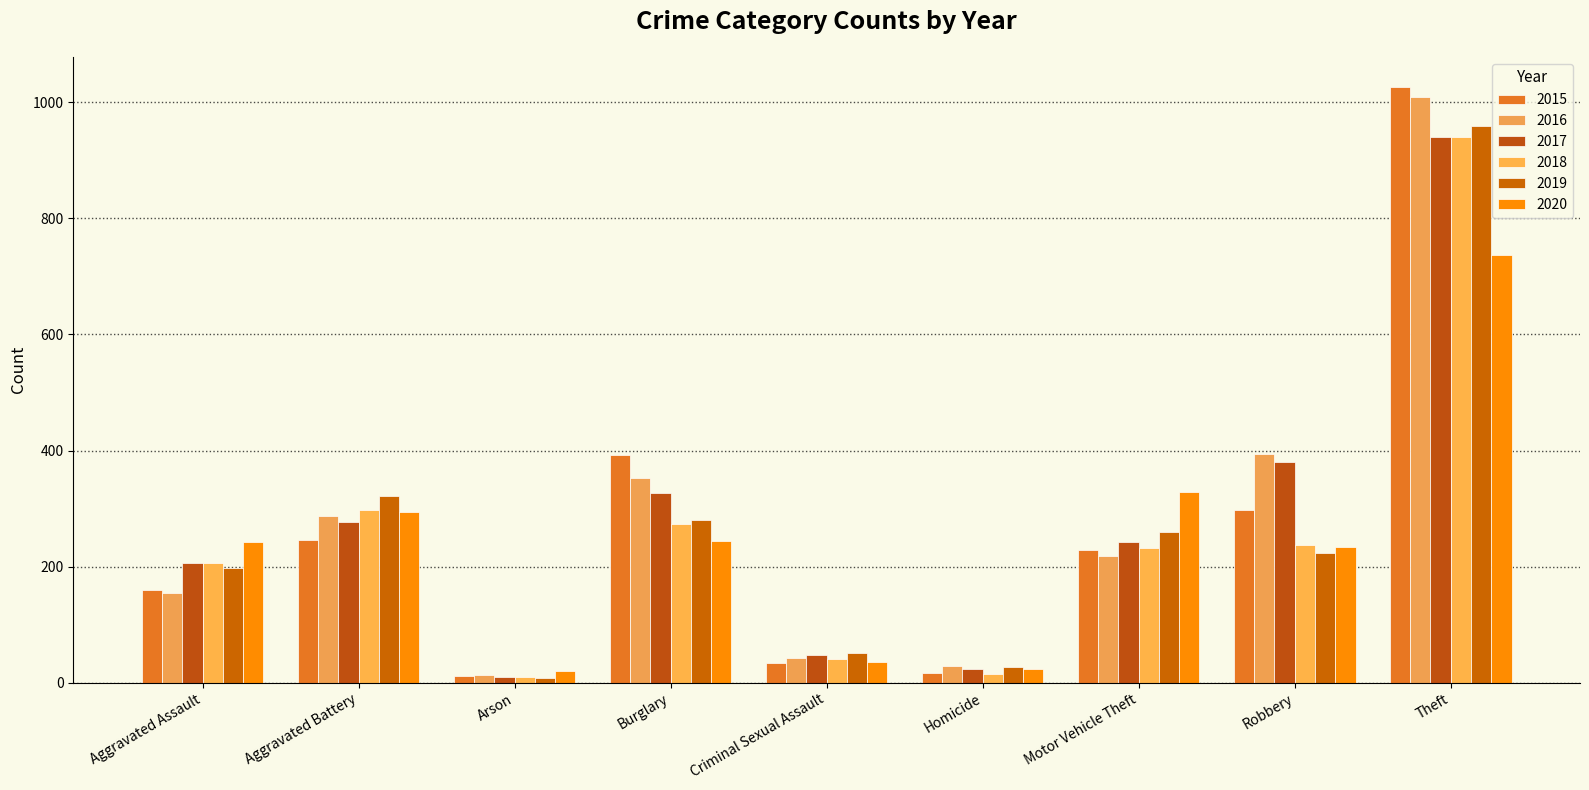

What is the greatest value displayed?

1027